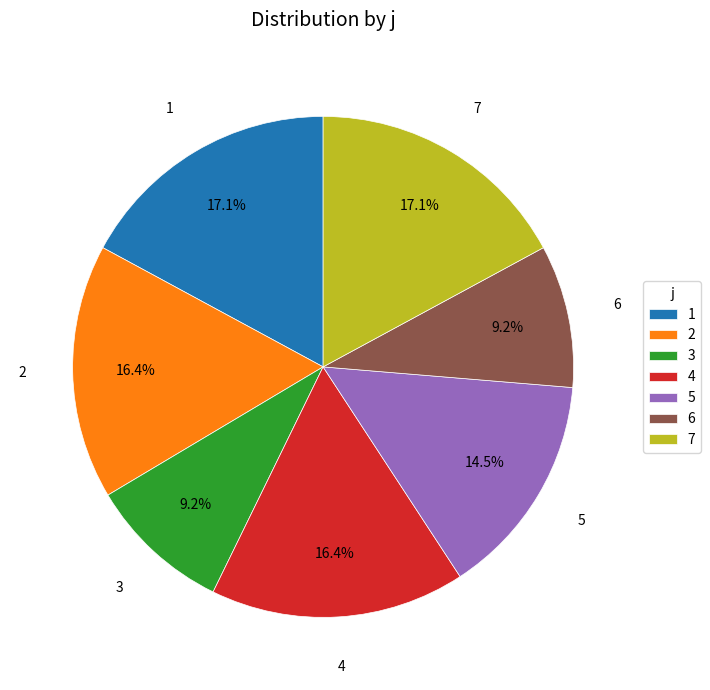

Do 1 and 3 together represent more than half of the pie?

No